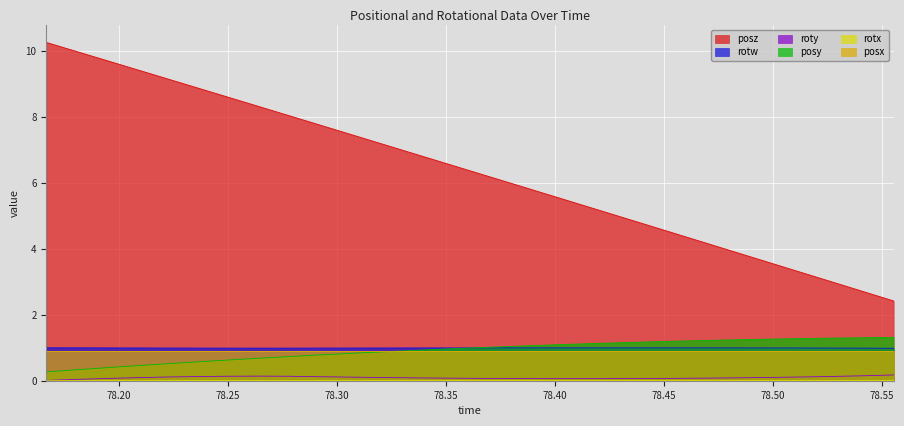

Which label corresponds to the largest value in the chart?

78.16663